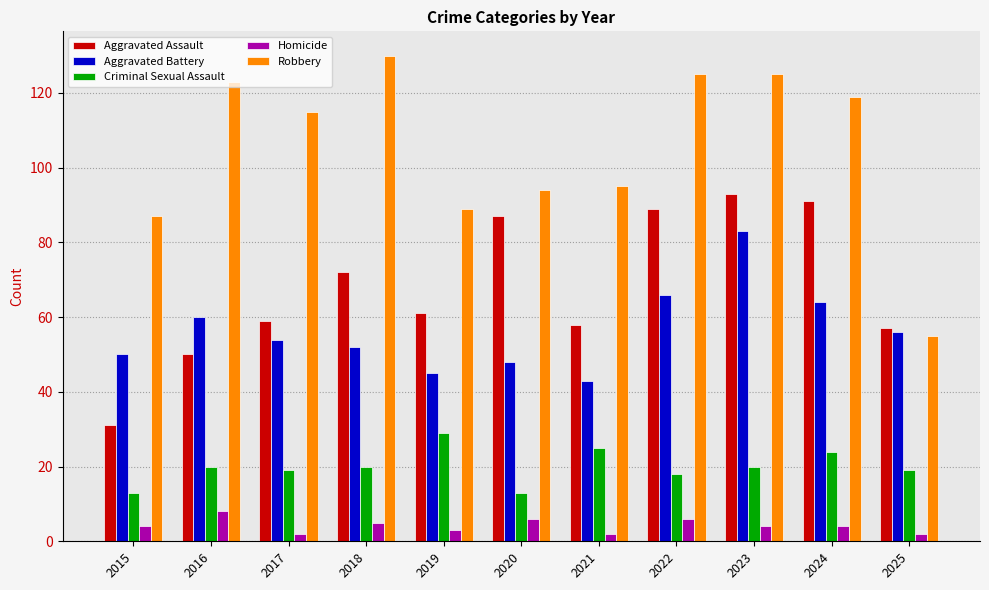

What is the maximum value for Criminal Sexual Assault?

29